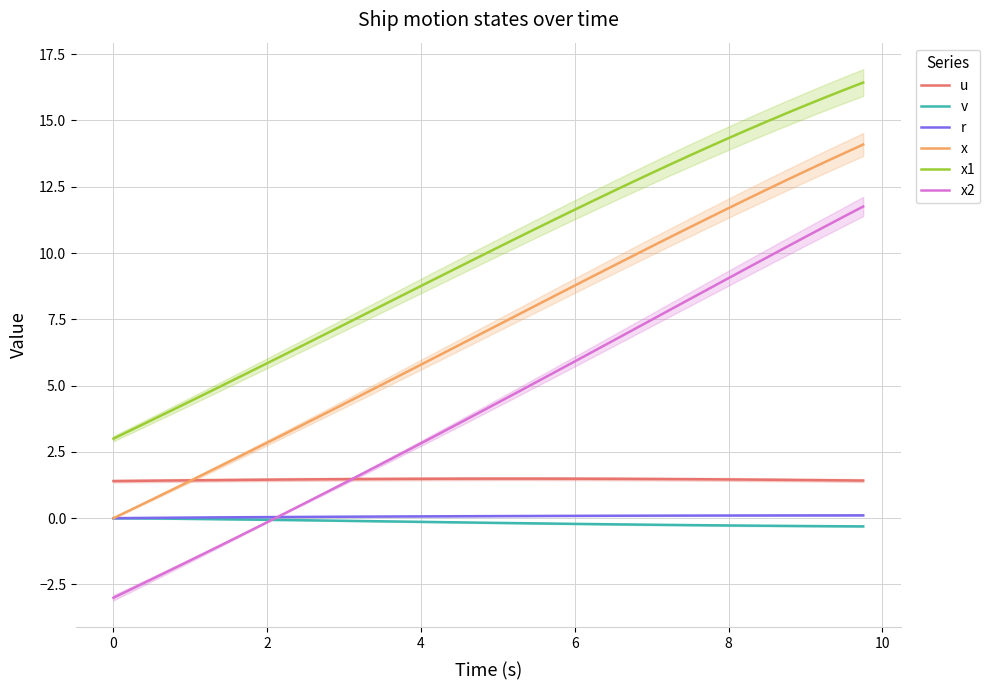

What is the lowest value of the u series?

1.4